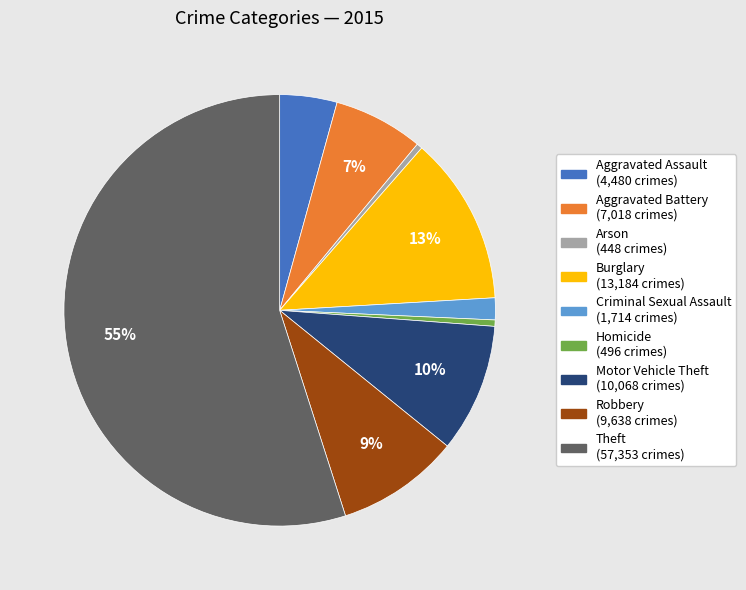

Combined, do Arson and Aggravated Assault account for over 50%?

No